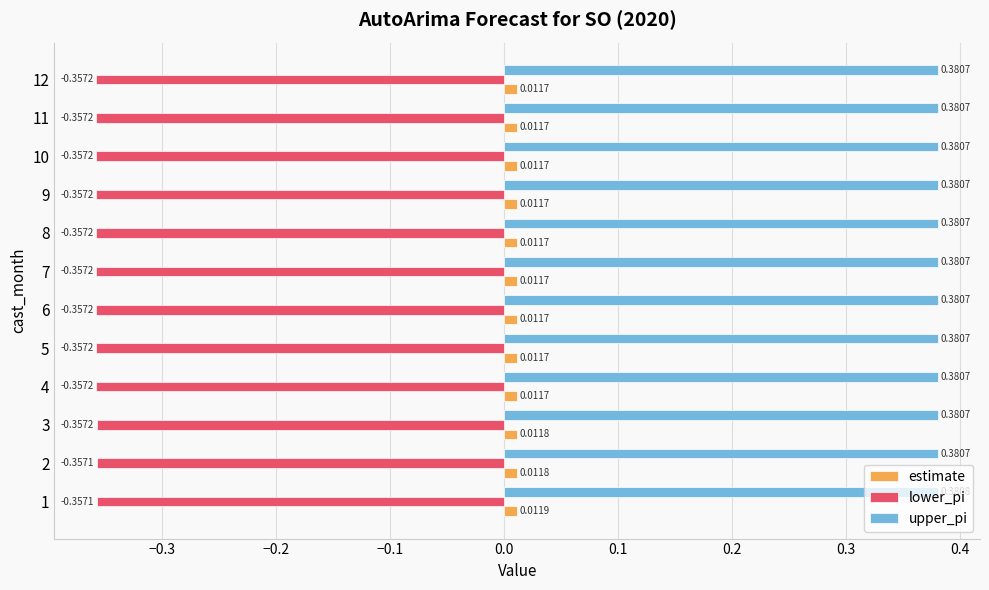

Between 2 and 3, which series saw the biggest shift?

lower_pi